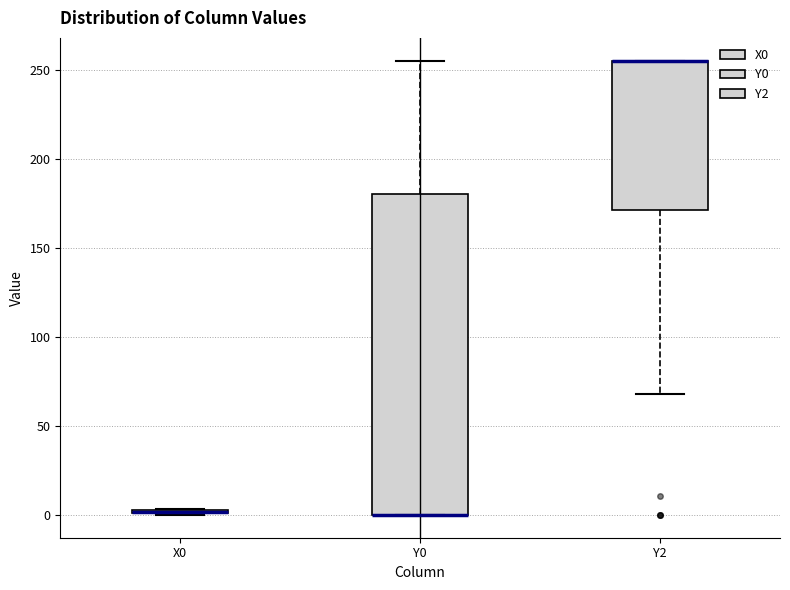

Comparing the boxes themselves (not the whiskers), which one is the tallest?

Y0